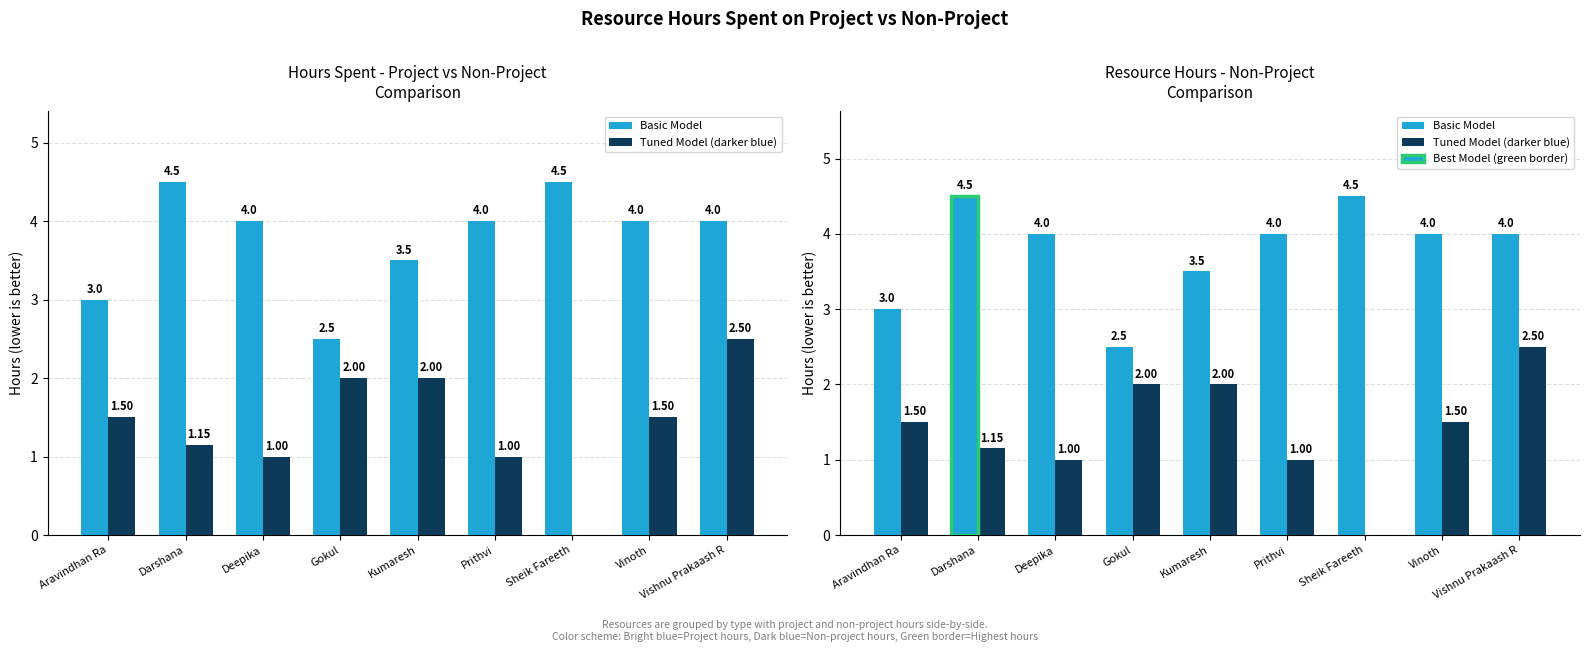

How many positive values does the Hours Spent - Non Project series have?

8